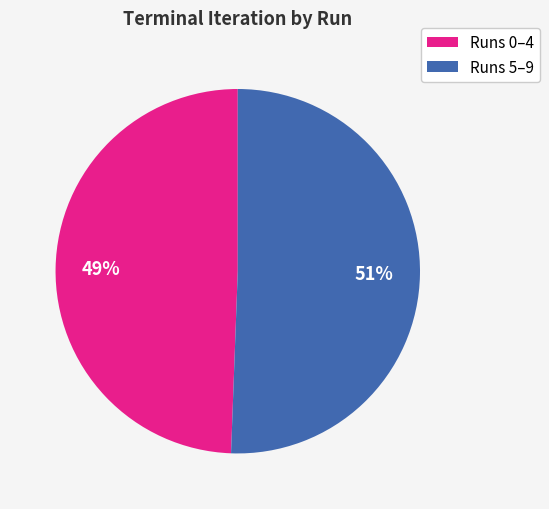

Is it true that Runs 5–9 is 38% of the pie?

False